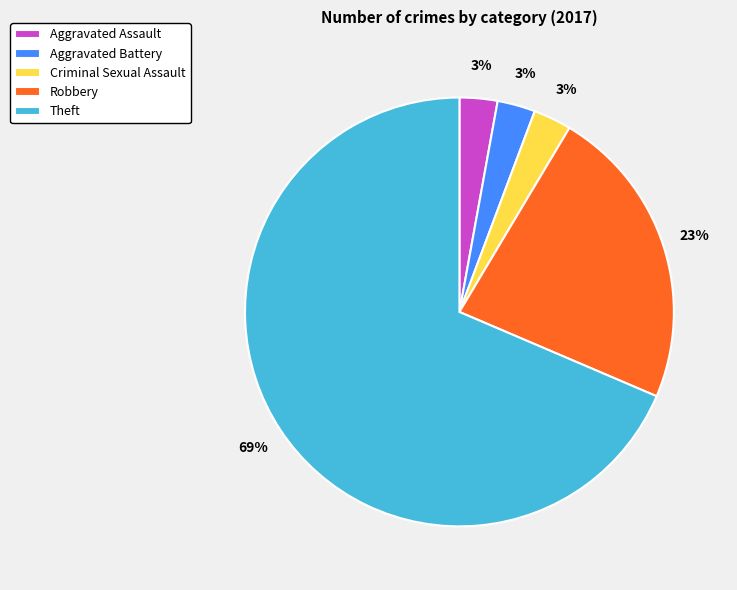

The Robbery slice represents 14% of the pie. True or false?

False